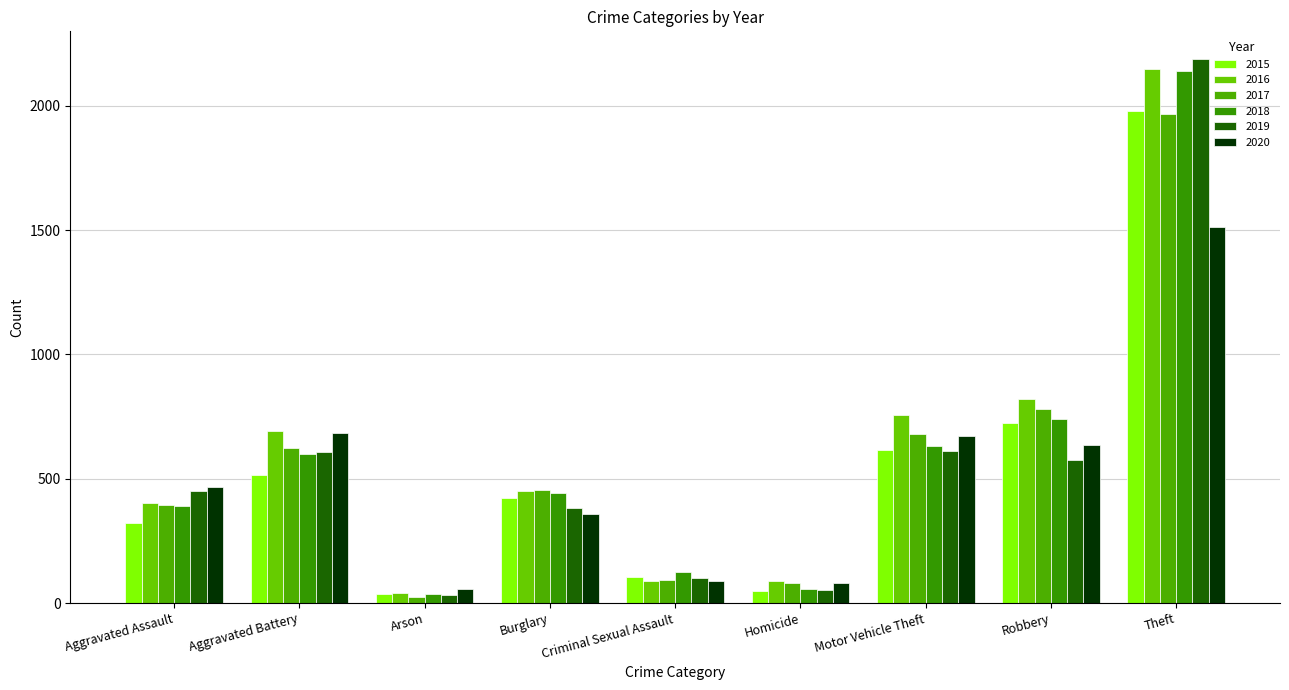

What position from the right is Burglary?

6